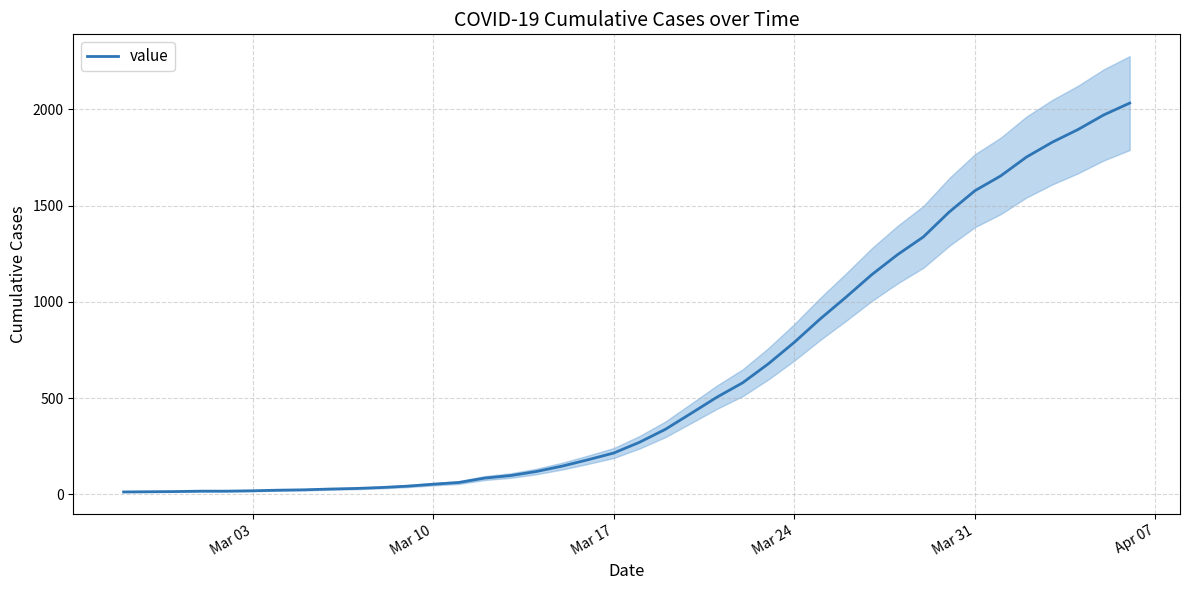

What is the highest value of the value series?

2032